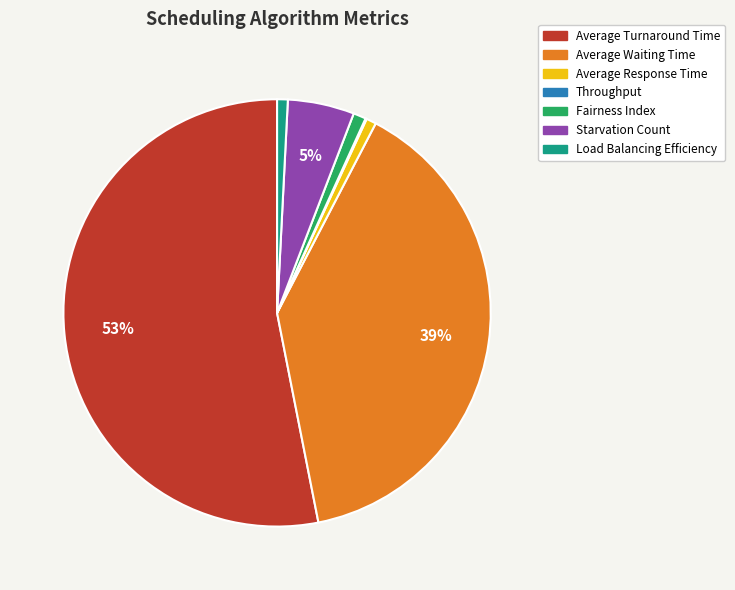

Is there any slice that represents more than half of the pie?

Yes